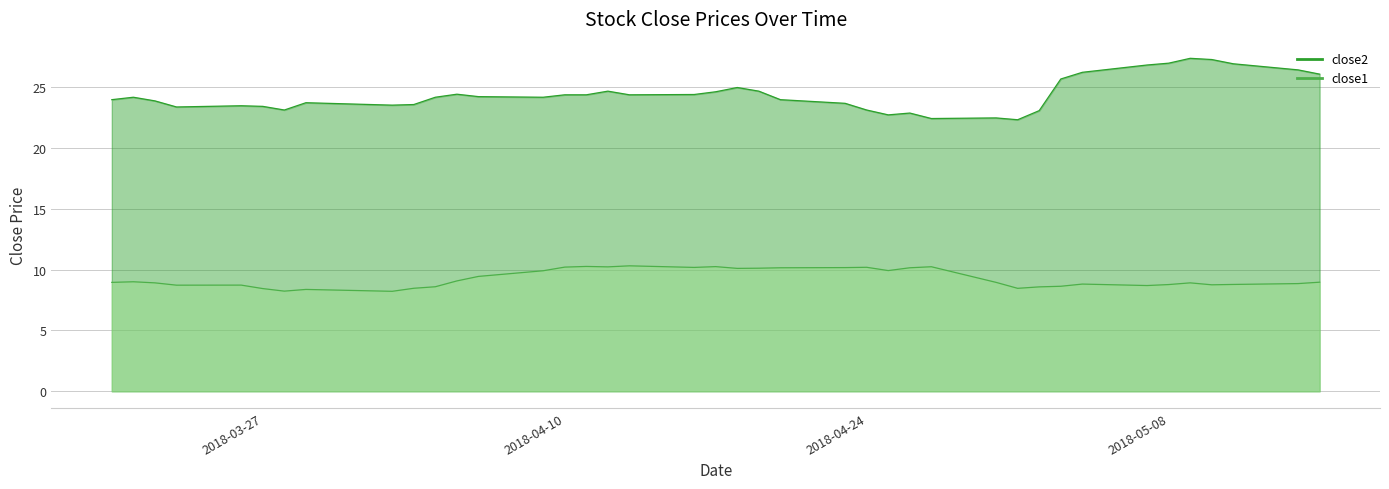

In close1, how many points are lower than both neighbors (excluding endpoints)?

10